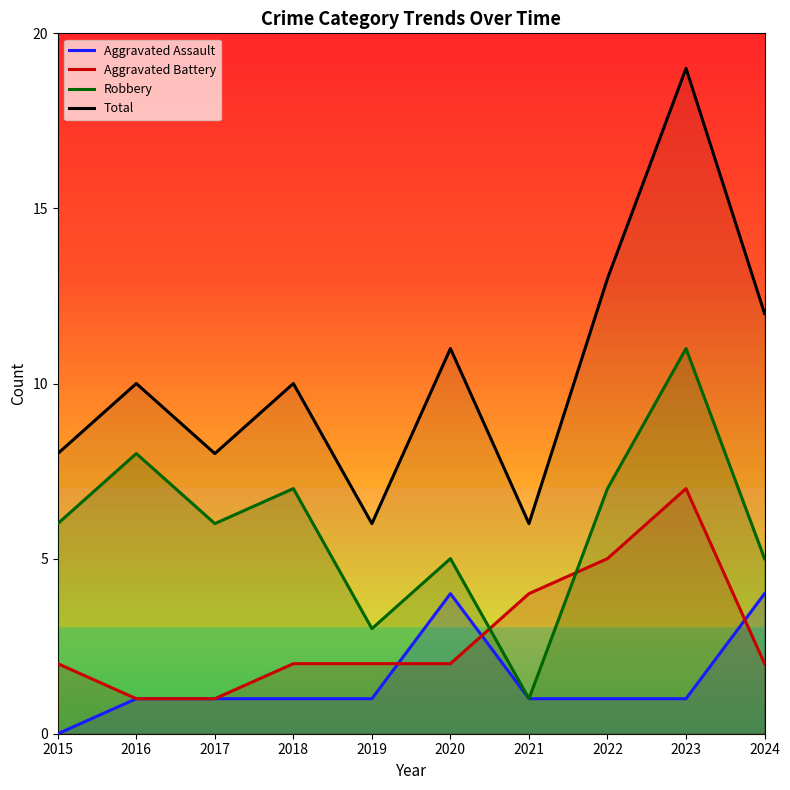

What is the difference between the Total values at 2017 and 2016?

2